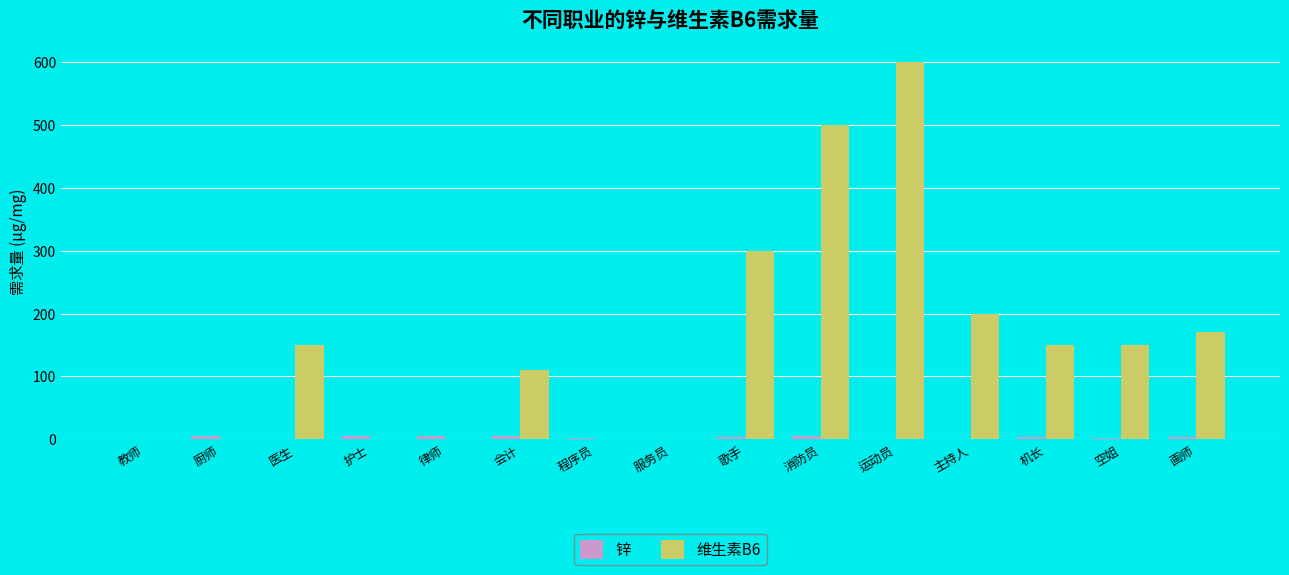

At which category does the chart reach its peak across all series?

运动员